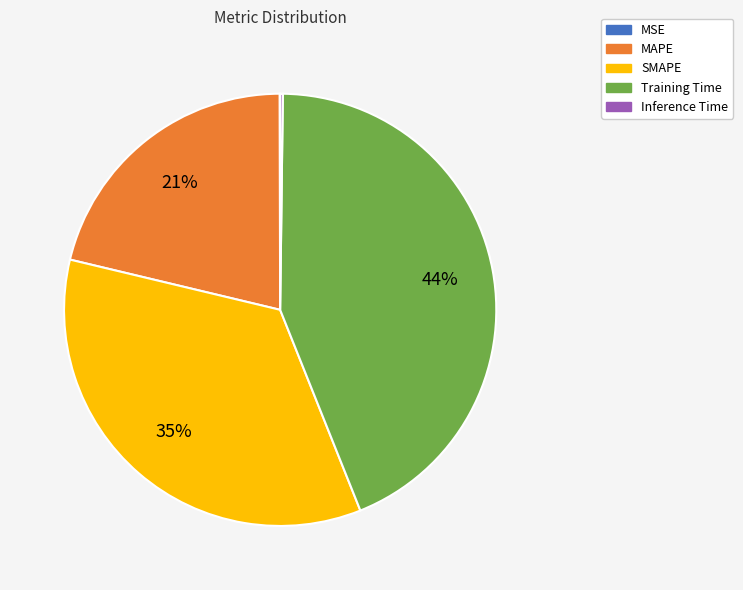

True or false: Training Time accounts for 44% of the total.

True